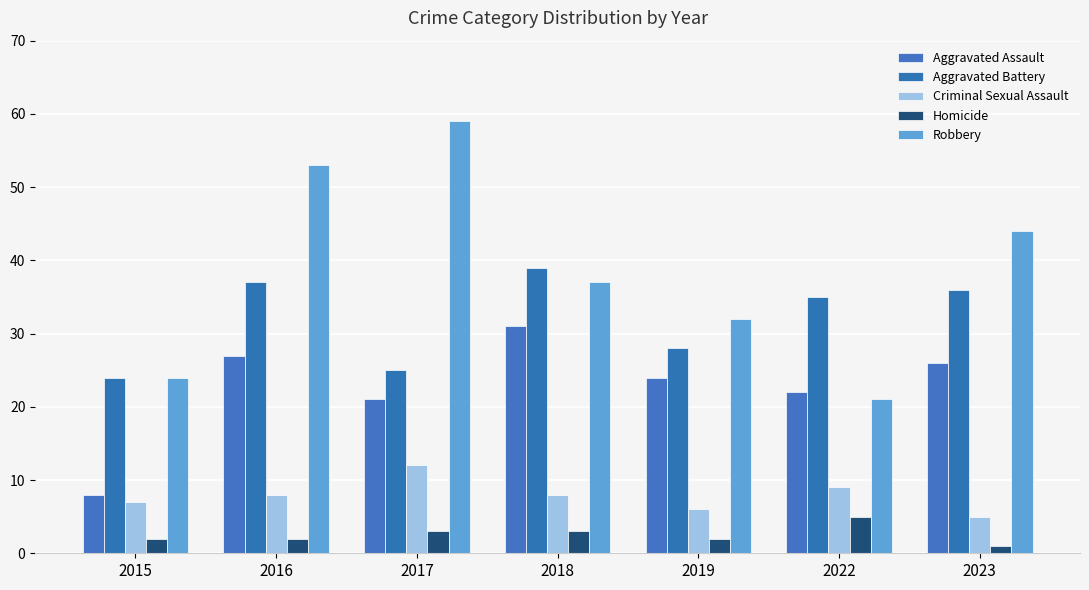

At which category is the sum across all series the highest?

2016